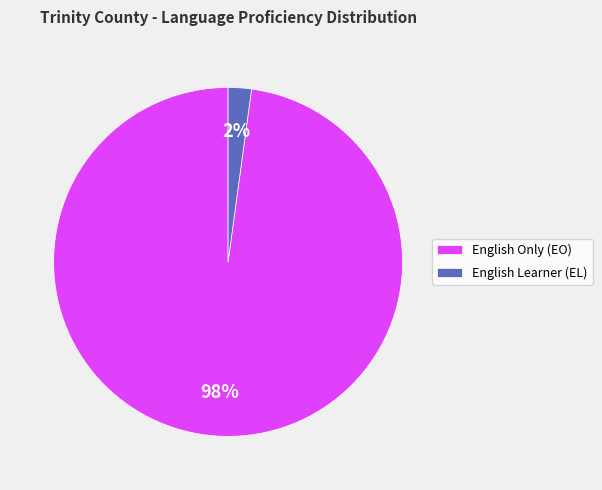

To the nearest percent, what percentage of the pie is English Learner (EL)?

2%